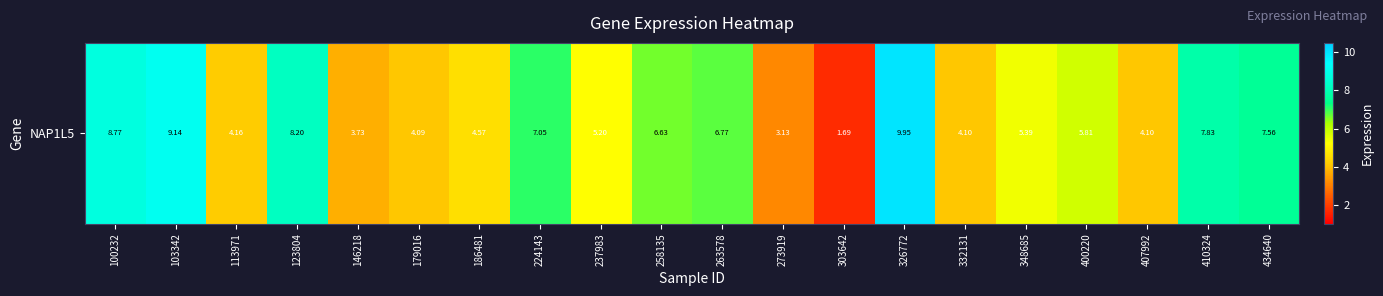

What is the difference between the second highest and minimum values?

7.5